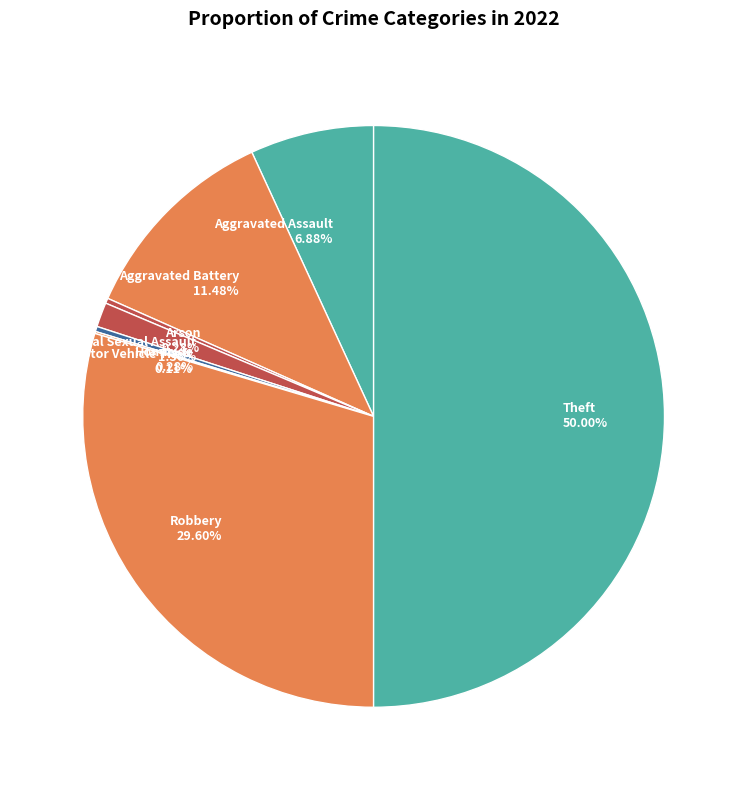

What is the largest slice in the pie chart?

Theft